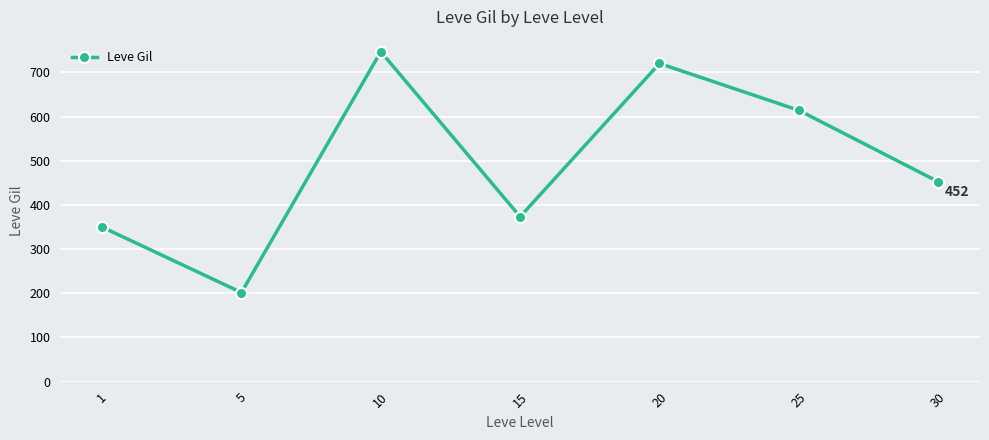

Read the value at 20.

720.0